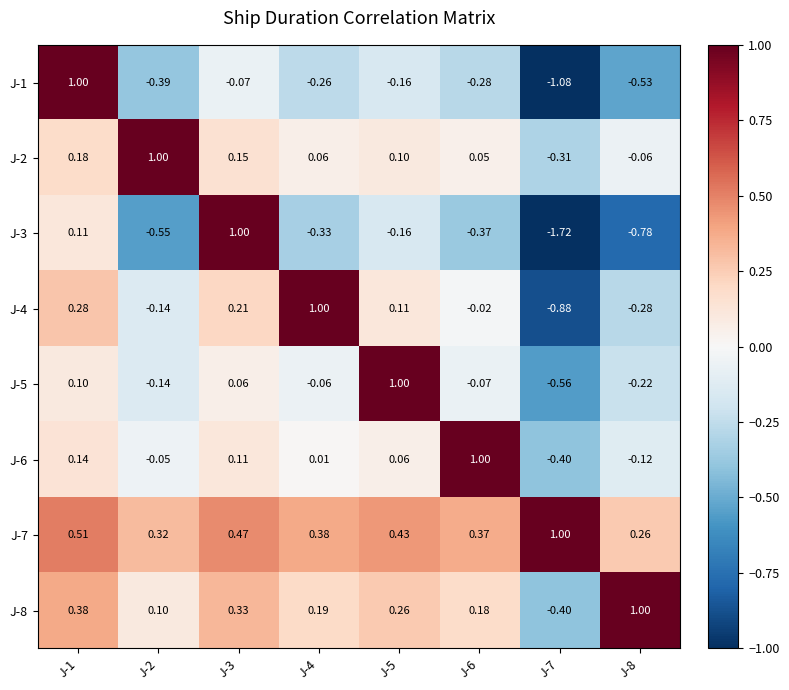

Is the value of J-6 at J-5 greater than the value of J-4 at J-4?

No